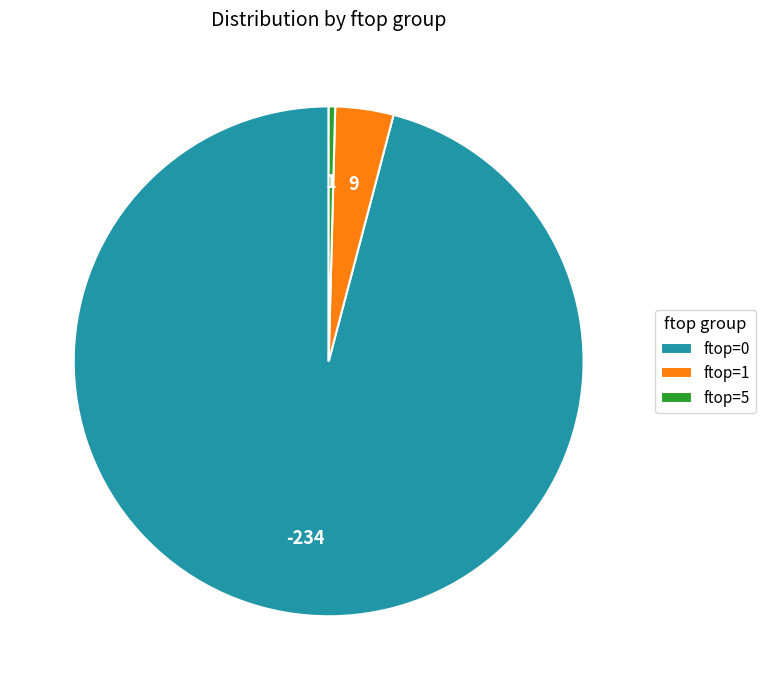

How many slices are in this pie chart?

3